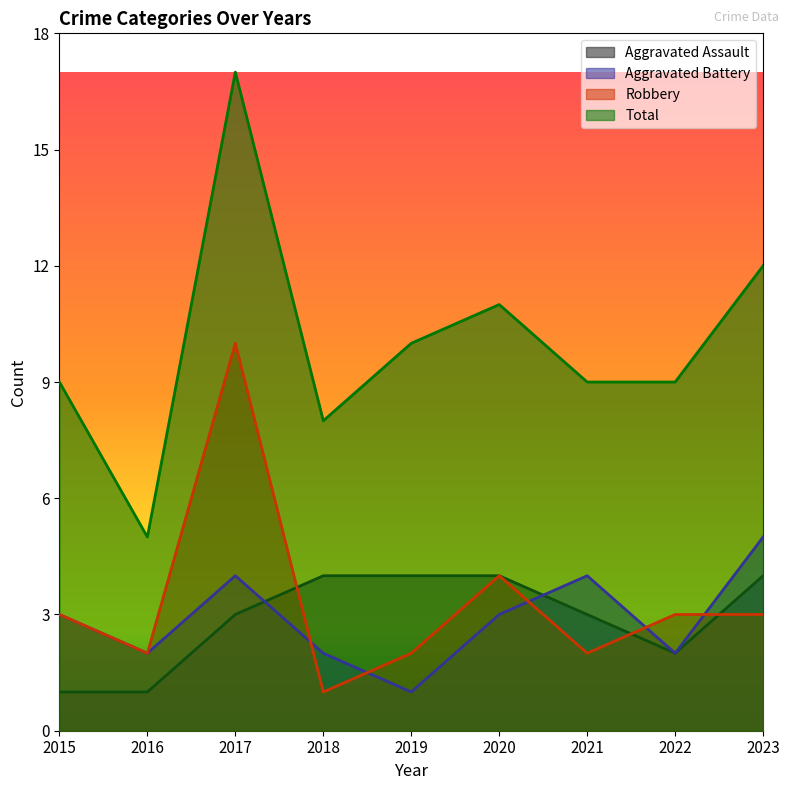

True or false: Aggravated Assault and Total cross at least once.

False